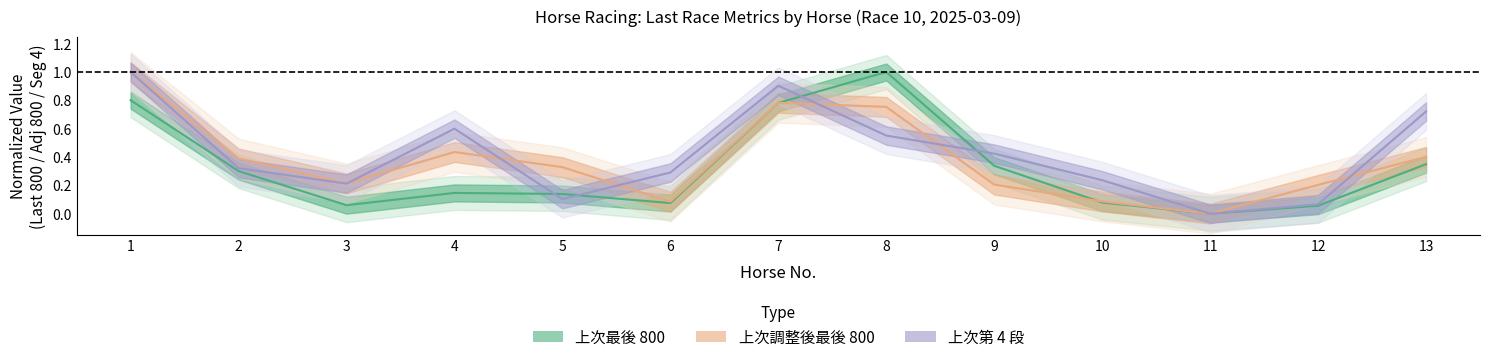

At 13, list the series in order from smallest to largest.

上次最後 800, 上次調整後最後 800, 上次第 4 段